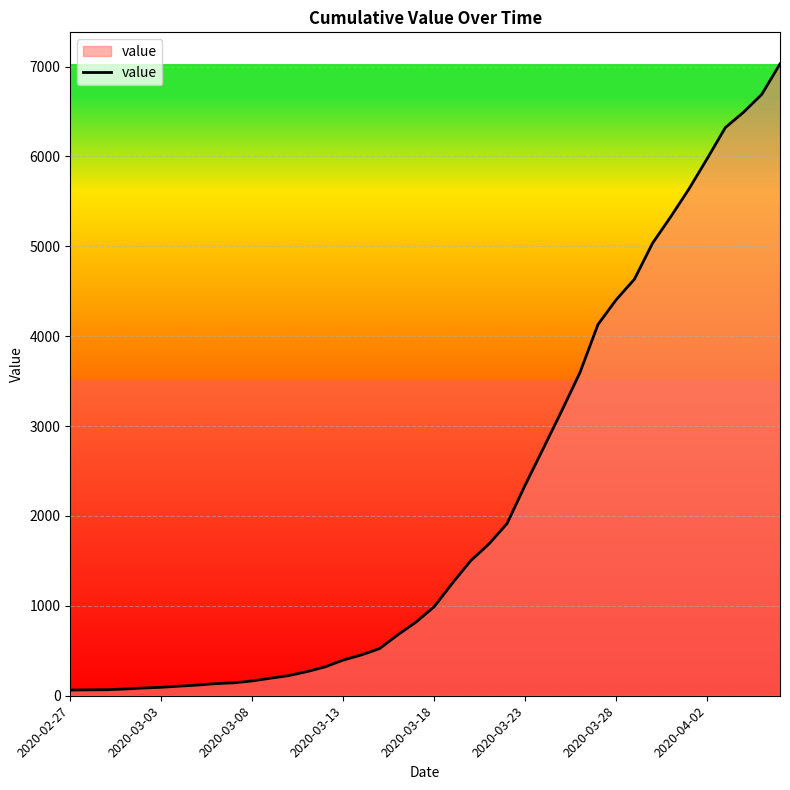

What is the greatest value displayed?

7029